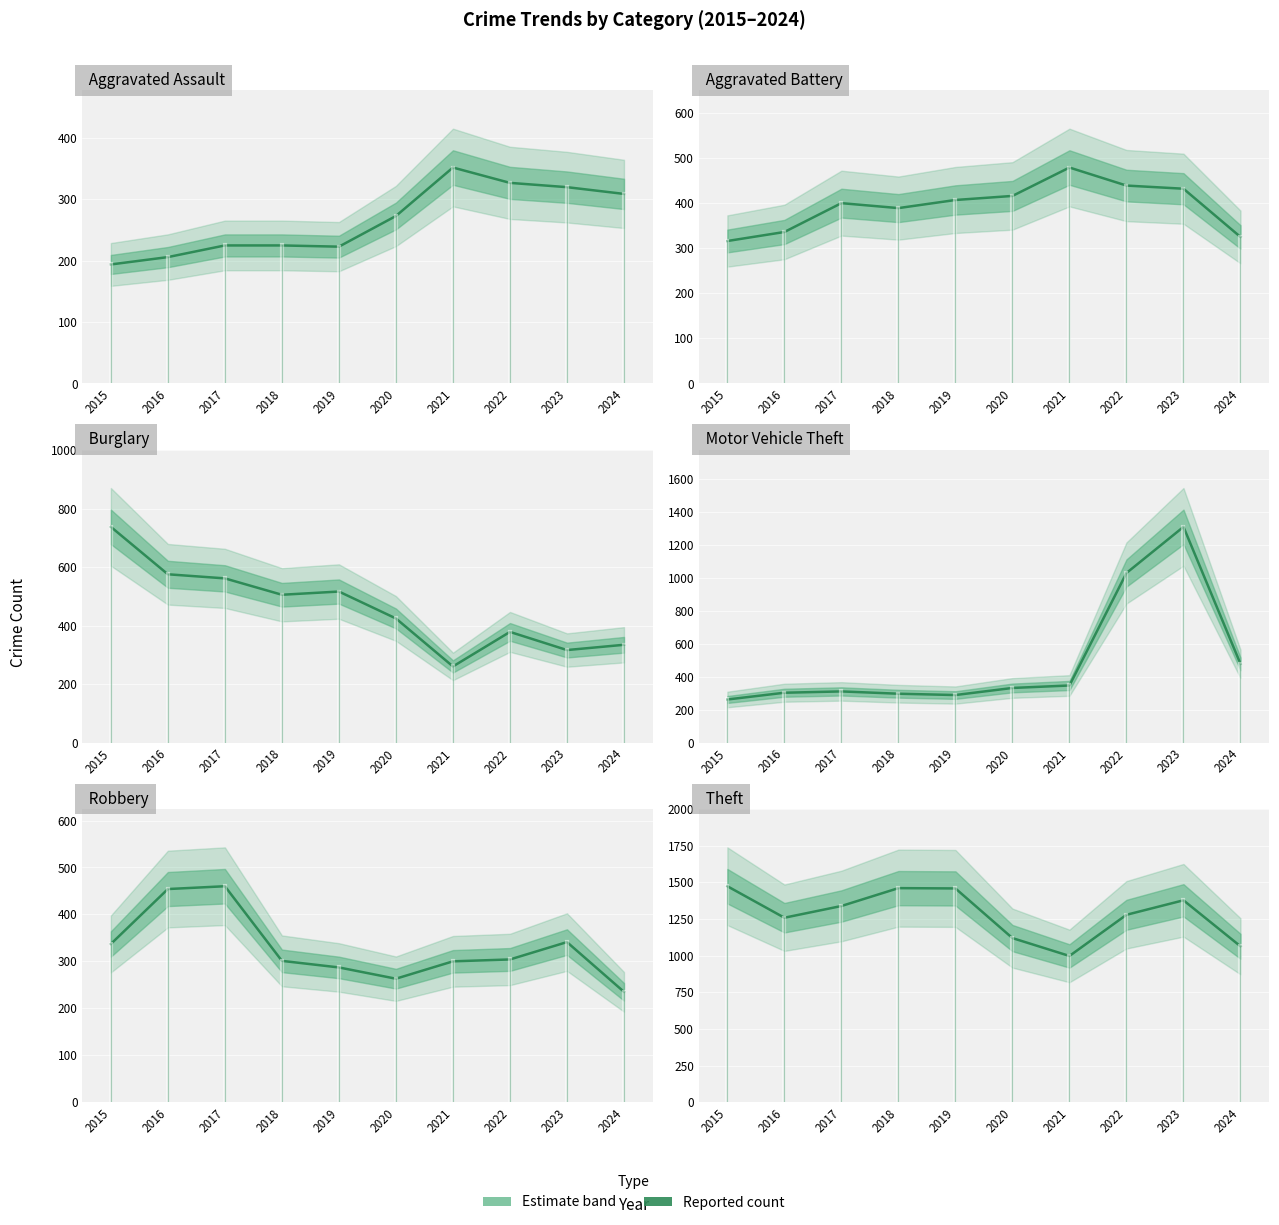

How many lines are shown in the chart?

6